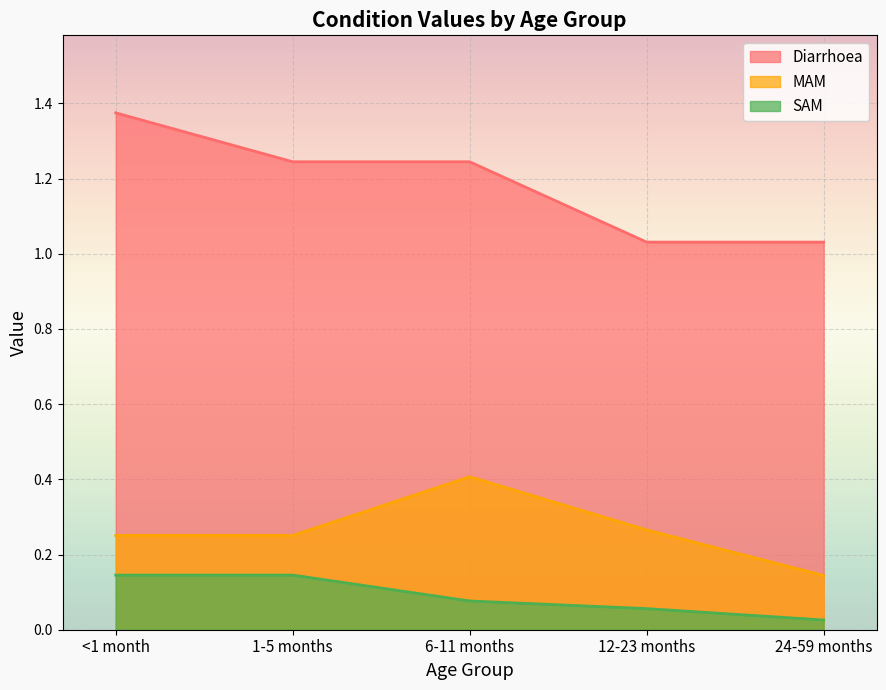

What is the difference between the highest and lowest values at 6-11 months?

1.2